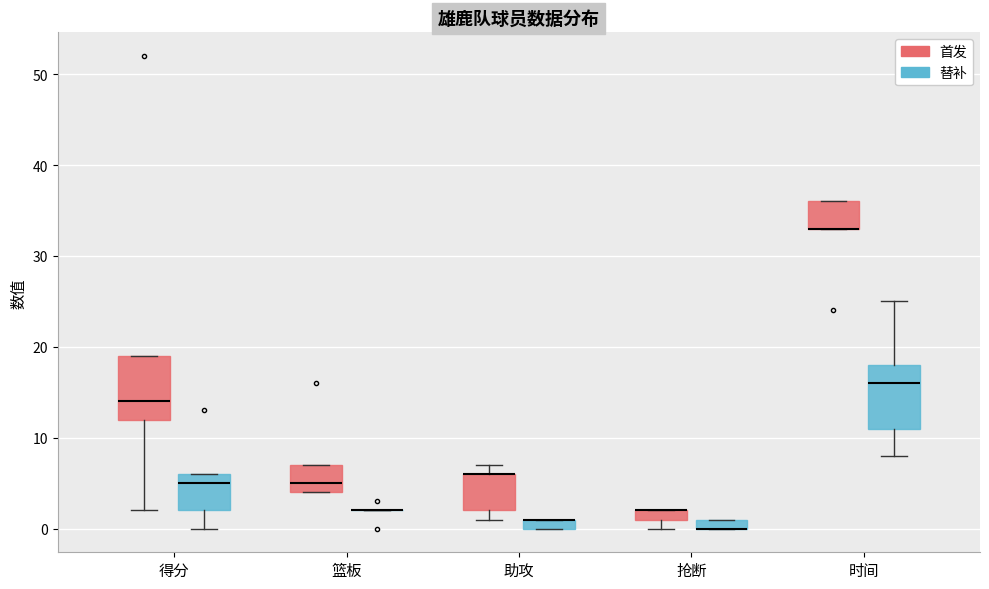

Where is the lower edge of the box for 助攻 (首发) on the y-axis? The values are not printed on the chart, so give them approximately, as read against the axis.

2